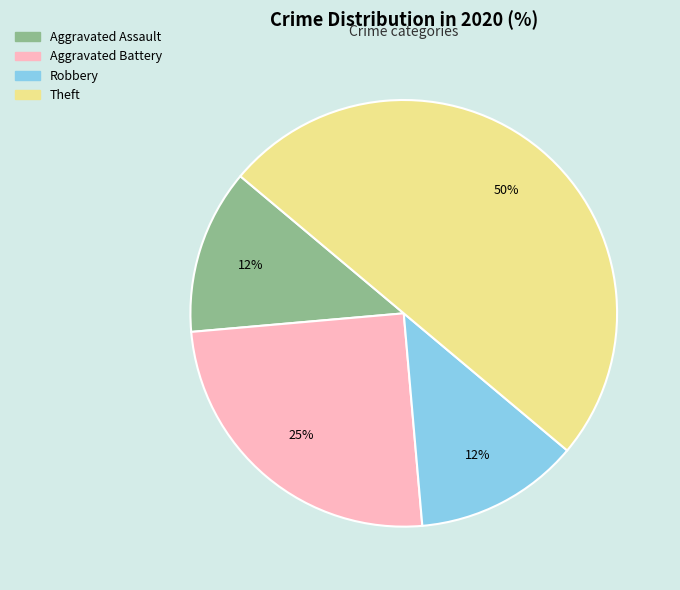

Does Aggravated Battery account for over 50% of the chart?

No